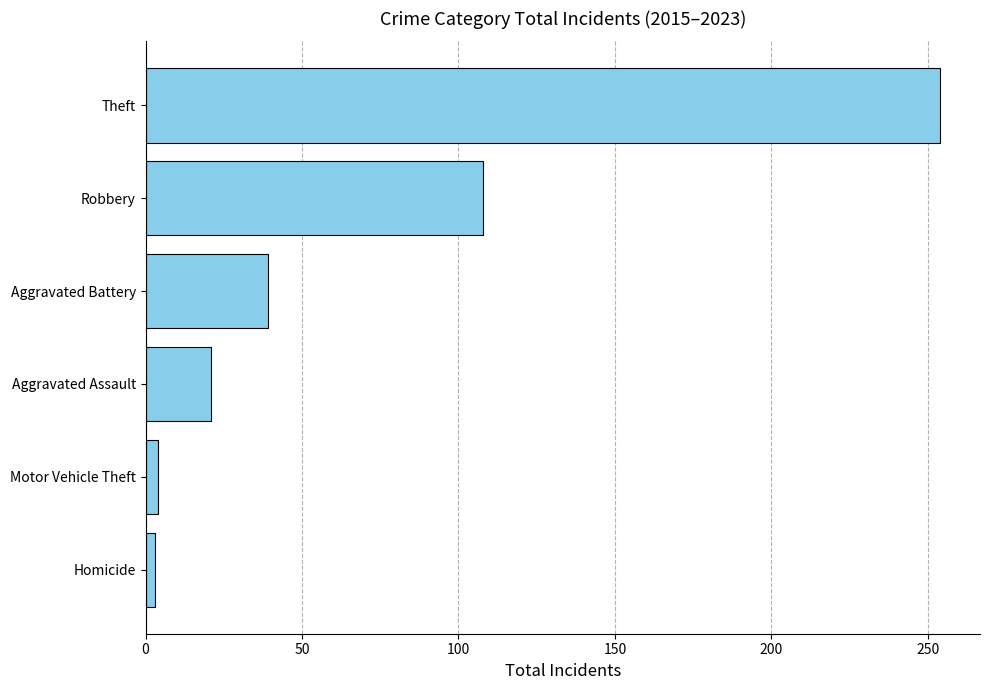

What is the greatest value displayed?

254